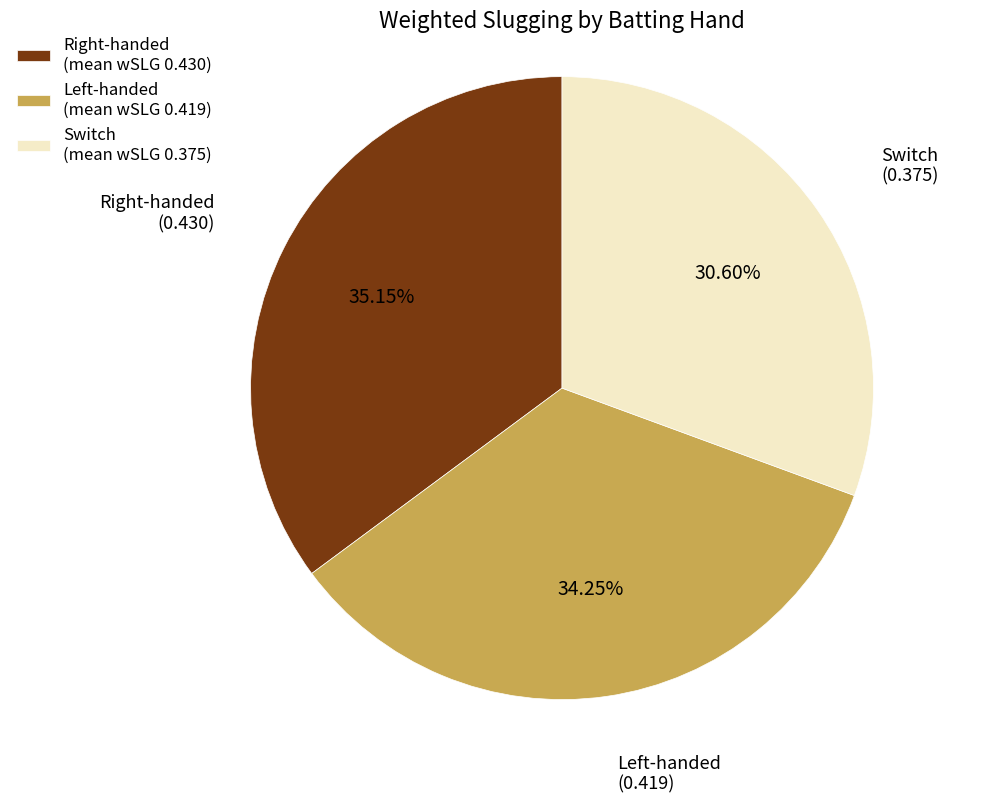

Count the number of slices in the pie.

3